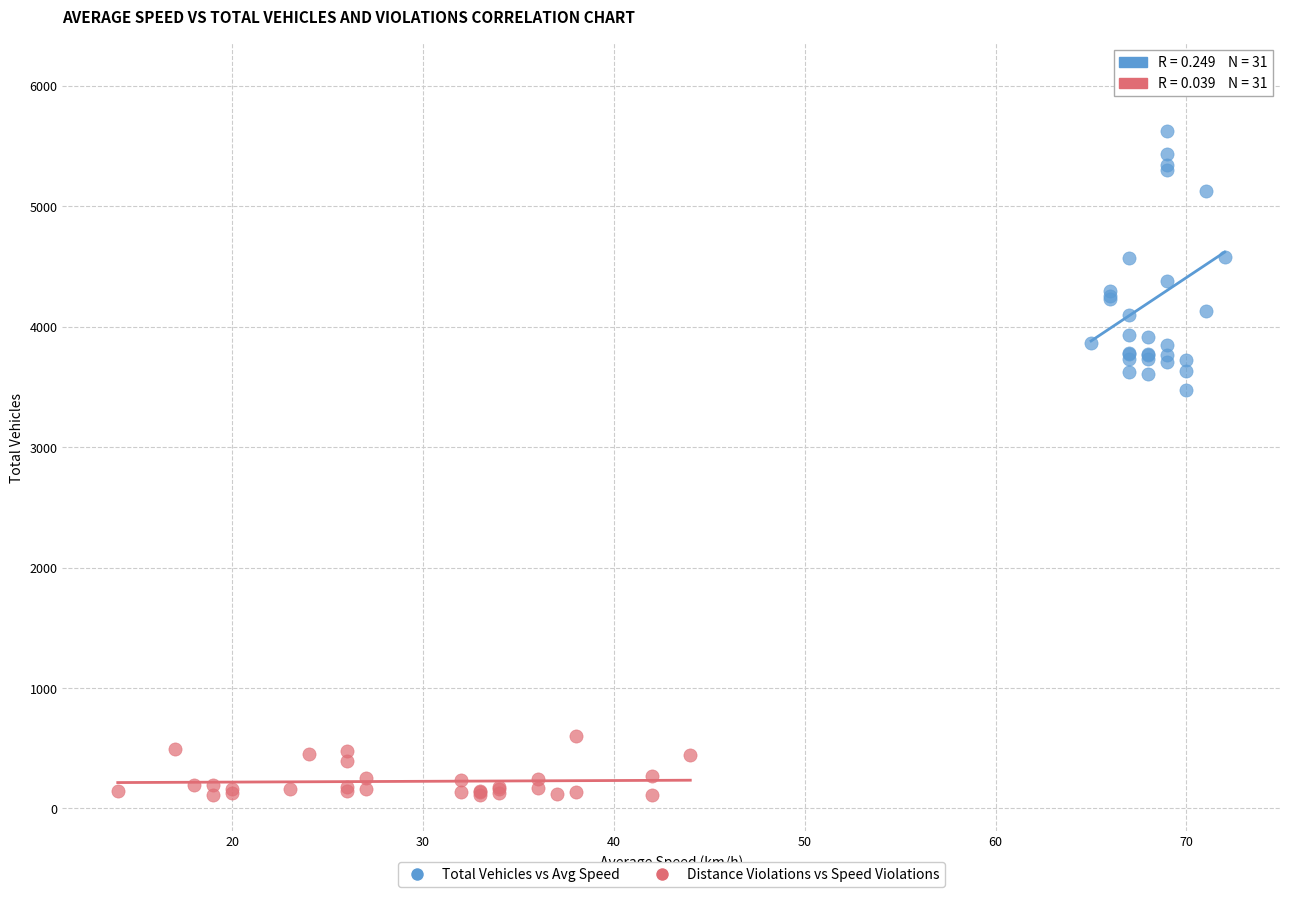

What are all the series names shown in the legend?

Total Vehicles vs Avg Speed, Distance Violations vs Speed Violations